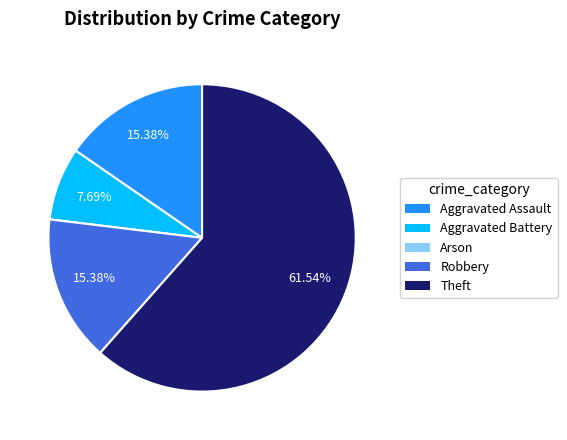

Does Aggravated Battery account for over 50% of the chart?

No